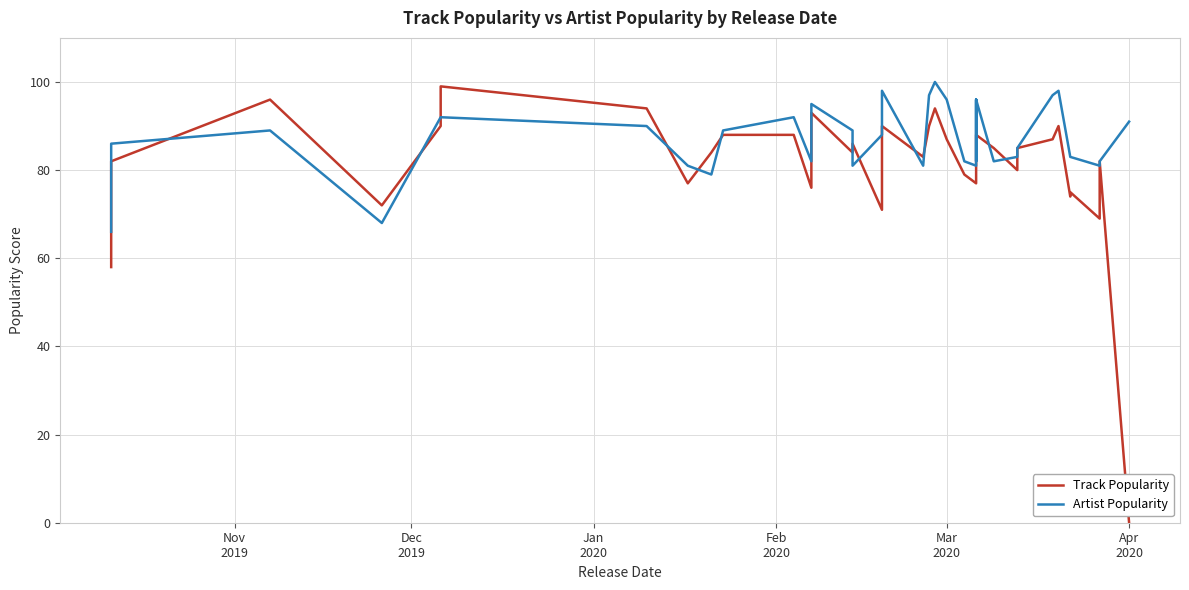

How many distinct data groups are displayed?

2